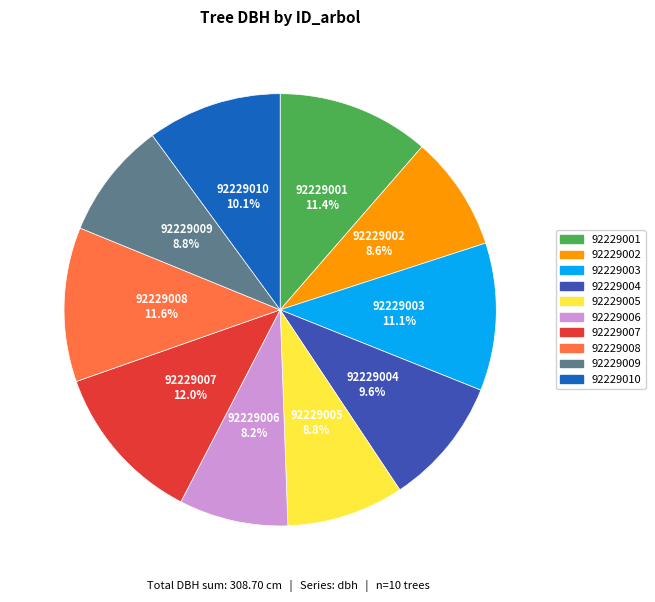

Do 92229007 and 92229001 together represent more than half of the pie?

No